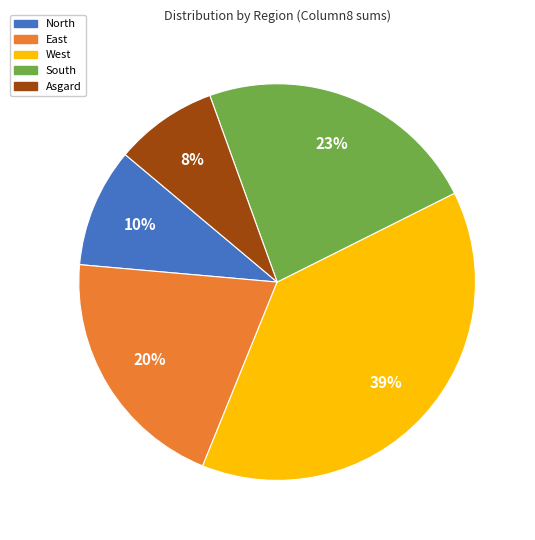

To the nearest percent, what is the difference between the South and East slice percentages?

3%